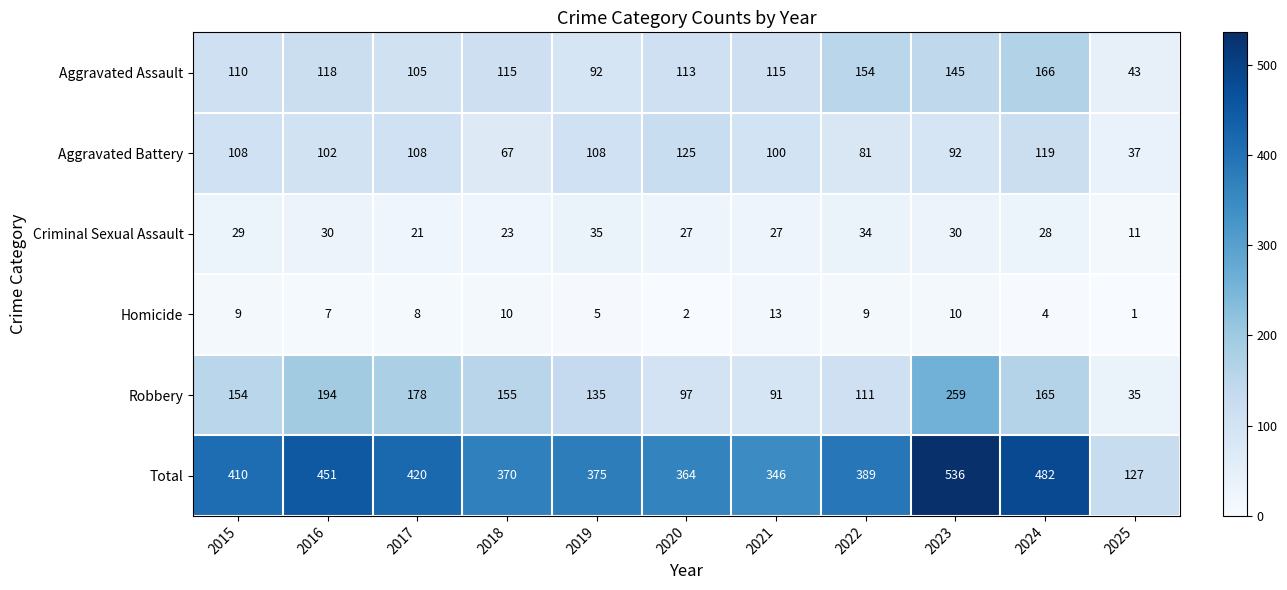

What is the approximate value of Aggravated Battery at 2017, to the nearest 5?

110